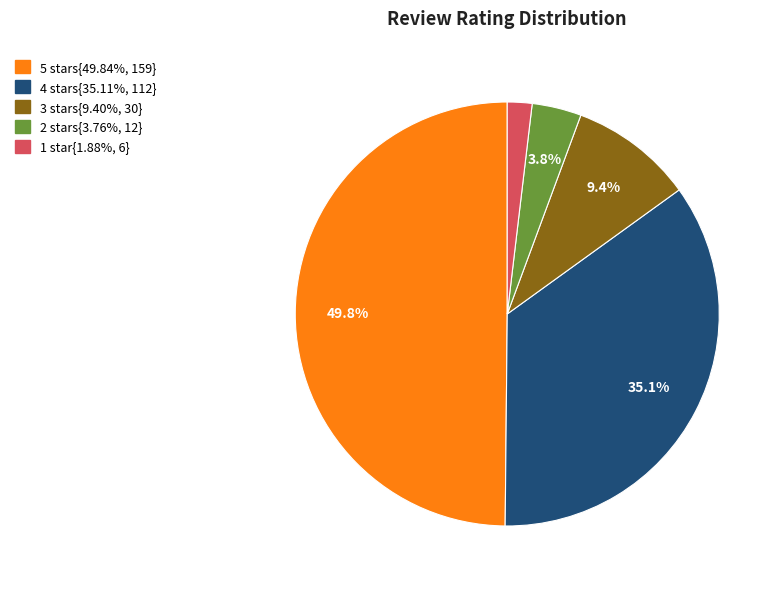

How many segments does this pie chart have?

5